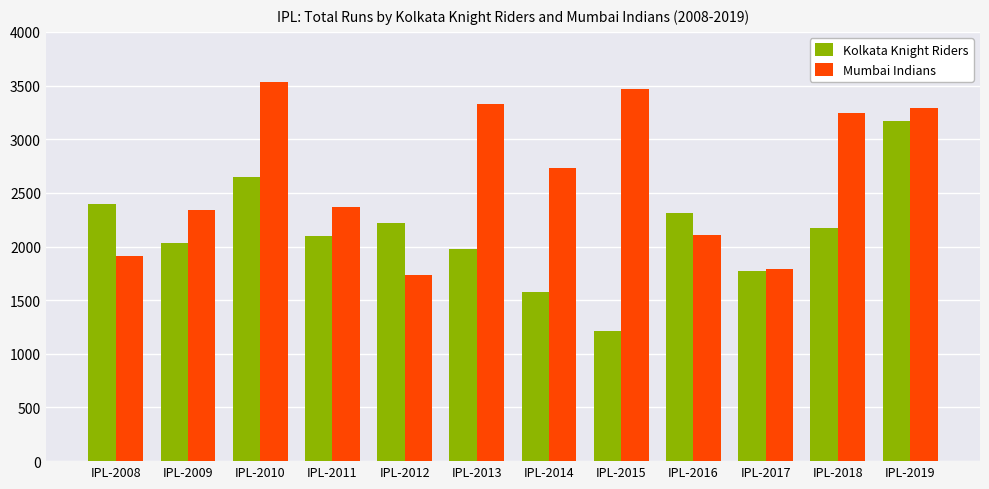

Which series has the largest total across all categories?

Mumbai Indians